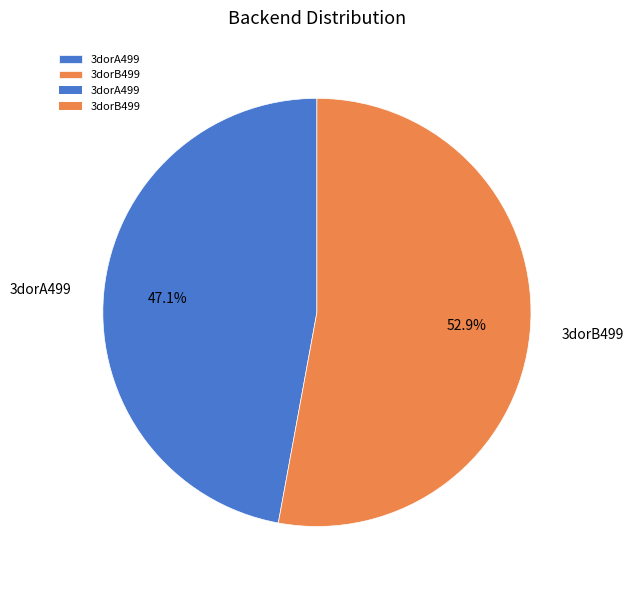

What percentage do 3dorB499 and 3dorA499 together represent?

100.0%